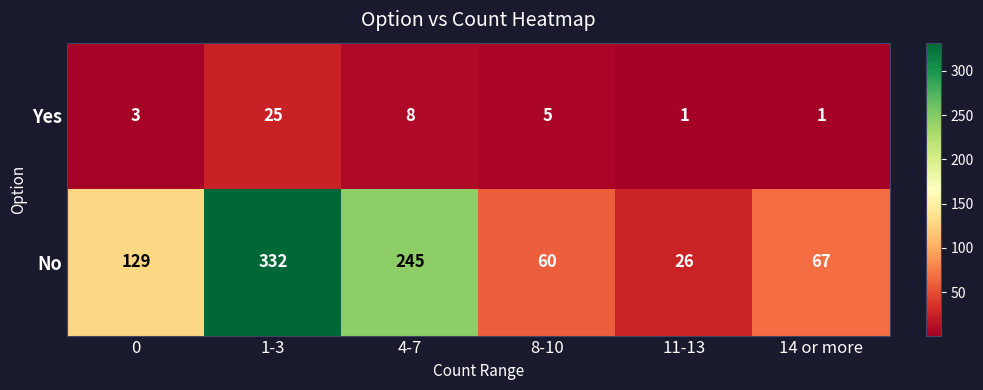

Is it true that No equals 37 at 11-13?

False